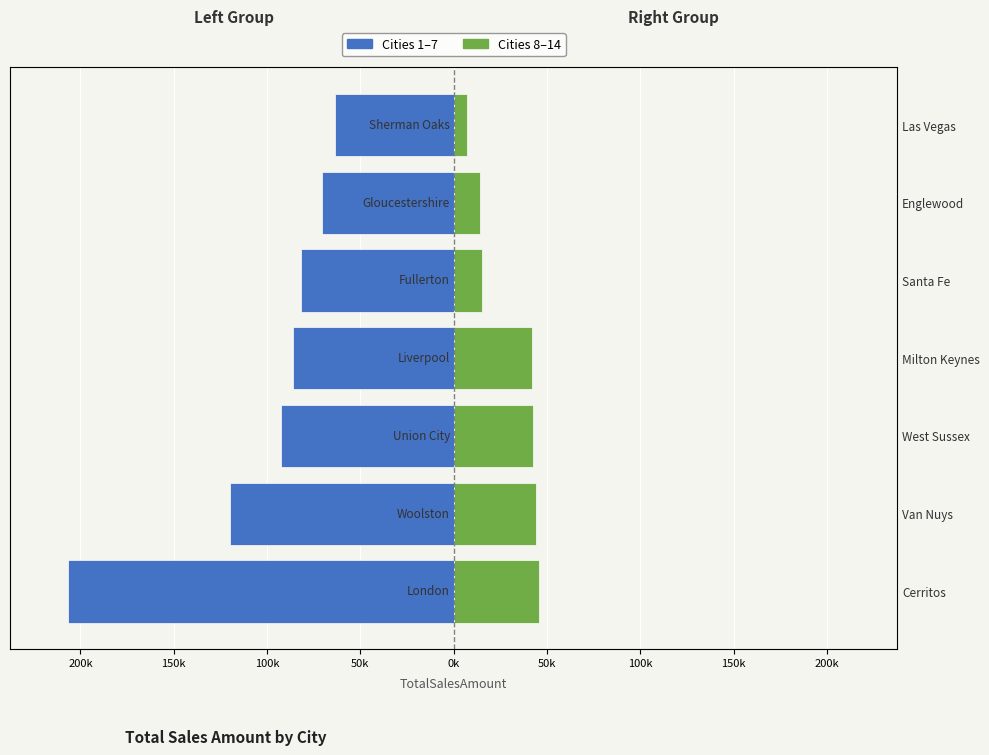

Count the number of data series in this chart.

2